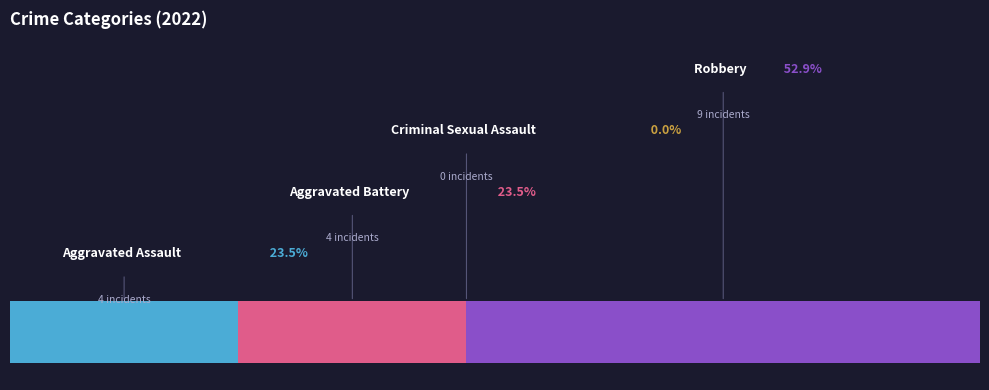

Which slice is the largest?

Robbery